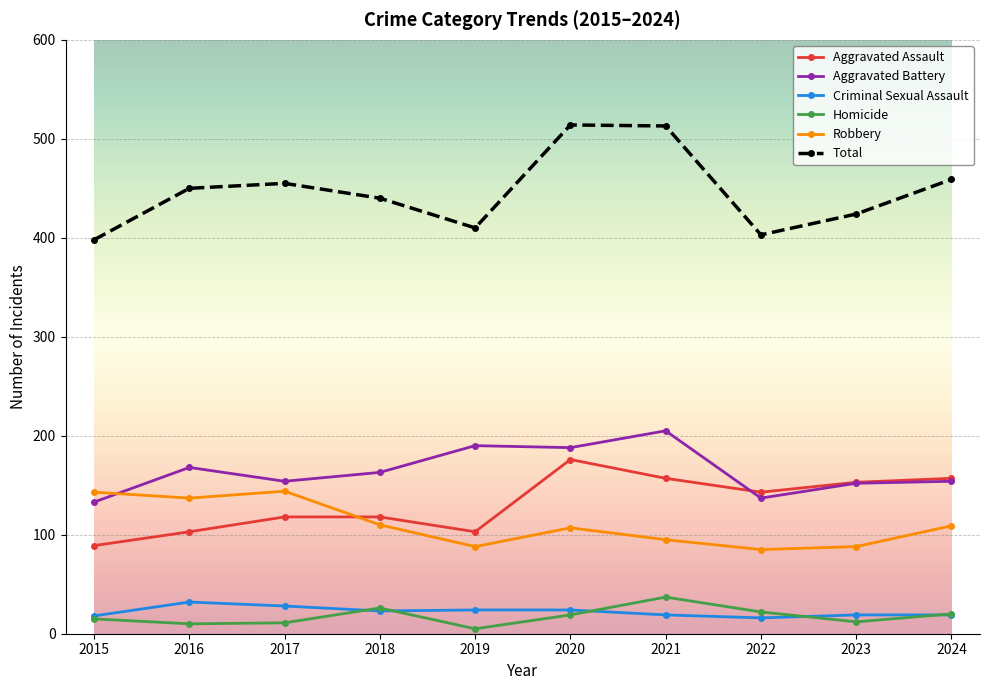

True or false: Aggravated Assault has a value of 89 at 2015.

True